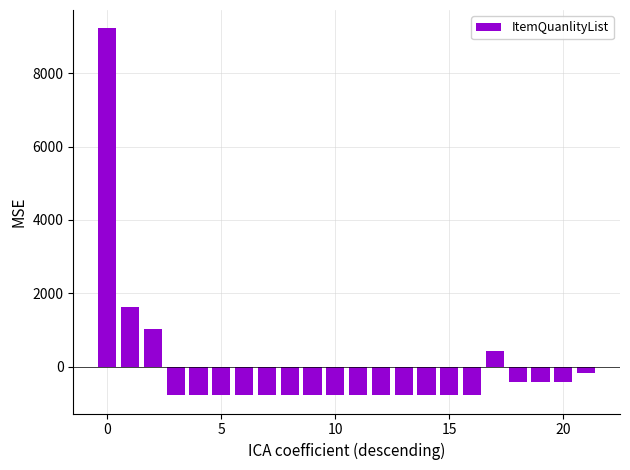

How many distinct data groups are displayed?

1